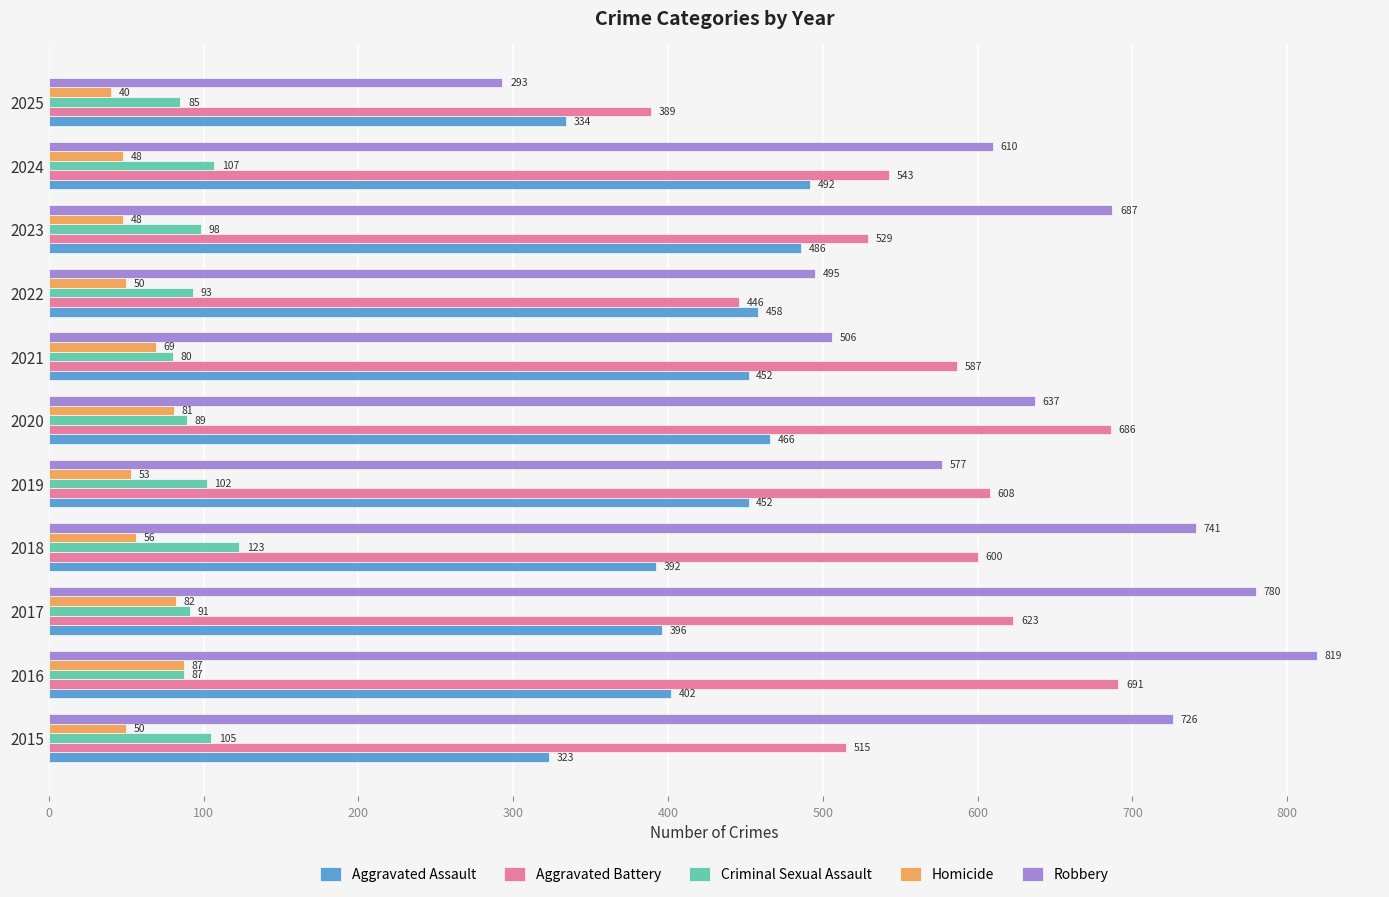

At which label does Homicide reach its minimum?

2025